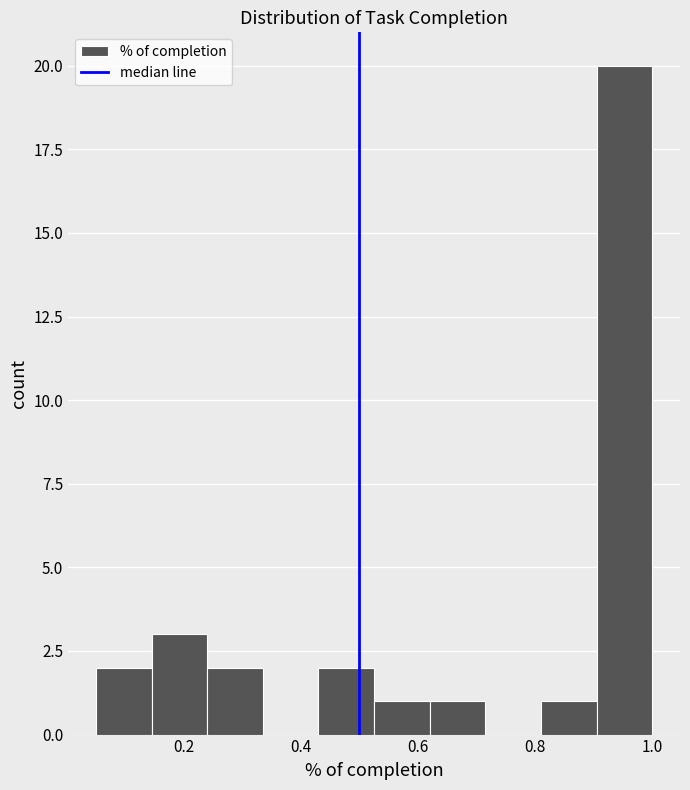

Reading left to right, transcribe this chart: for each bar, give the range it covers on the x-axis and its height. Neither the bar edges nor the heights are printed on the chart, so give them approximately, as read against the axes.

0.050 to 0.145: 2
0.145 to 0.240: 3
0.240 to 0.335: 2
0.335 to 0.430: 0
0.430 to 0.525: 2
0.525 to 0.620: 1
0.620 to 0.715: 1
0.715 to 0.810: 0
0.810 to 0.905: 1
0.905 to 1.000: 20